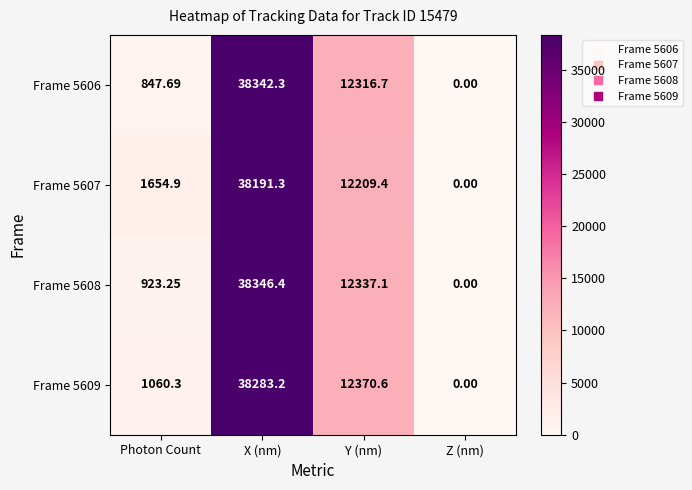

At how many categories does at least one series exceed 14393?

1